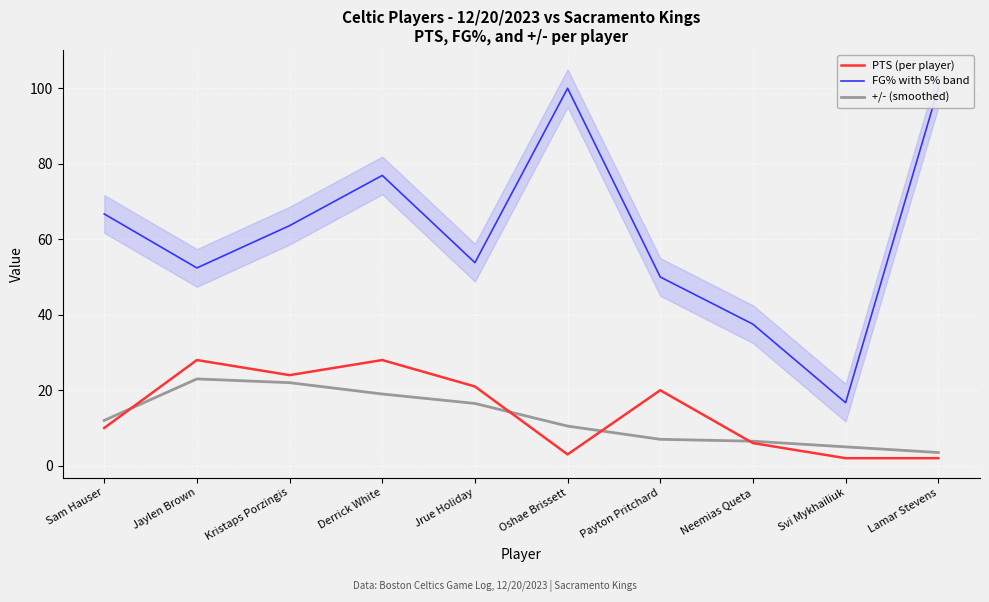

True or false: PTS (per player) and FG% with 5% band cross at least once.

False